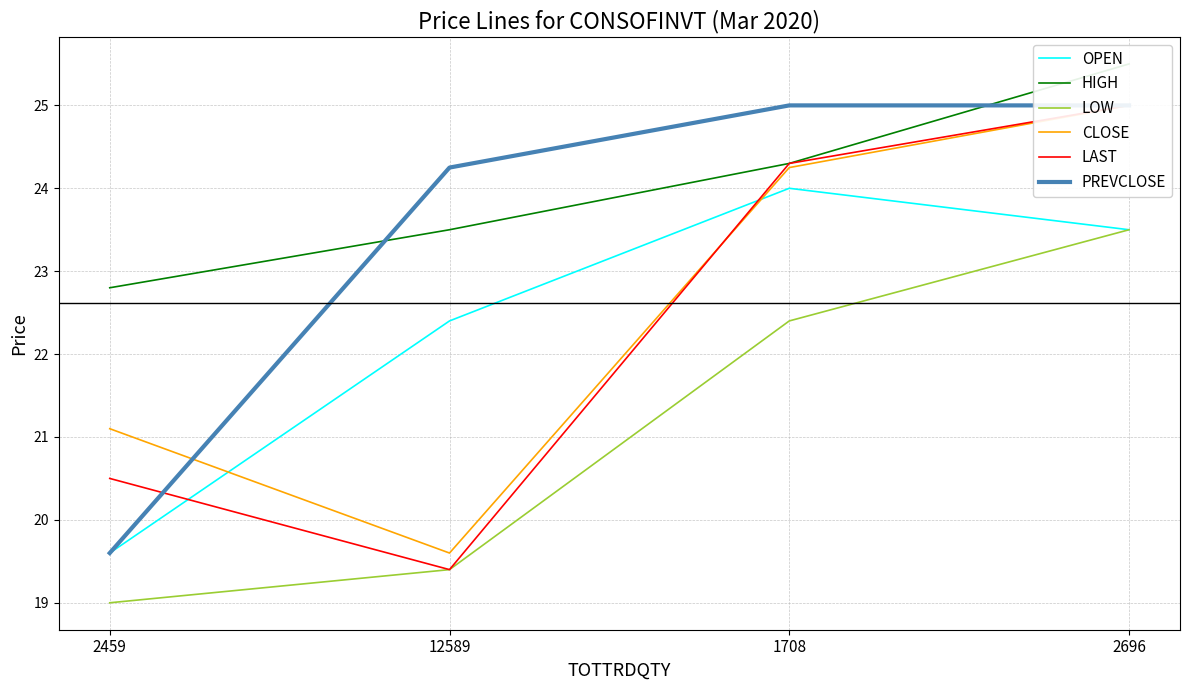

What is the total value across all series at 1708?

144.2